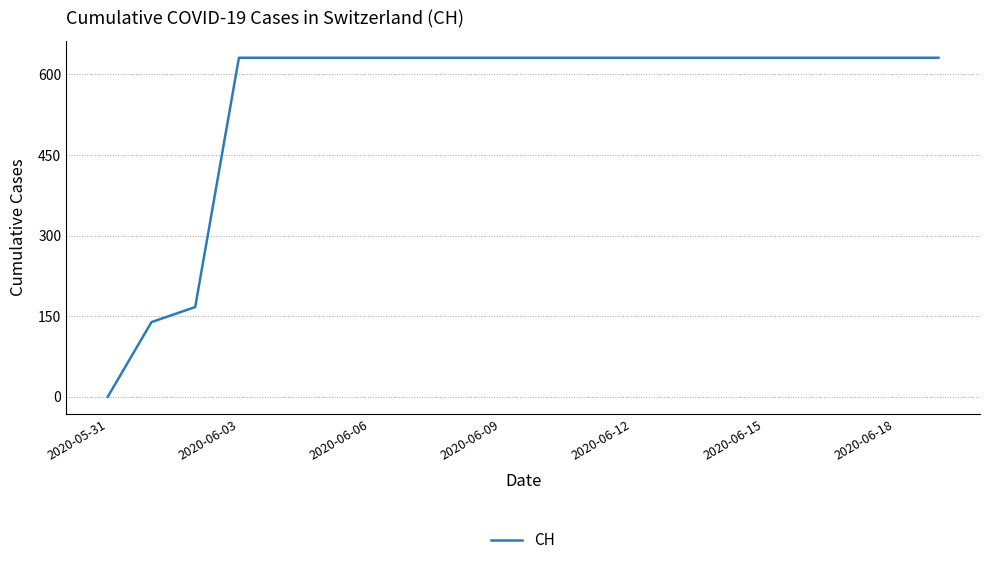

What is the maximum value shown in the chart?

631